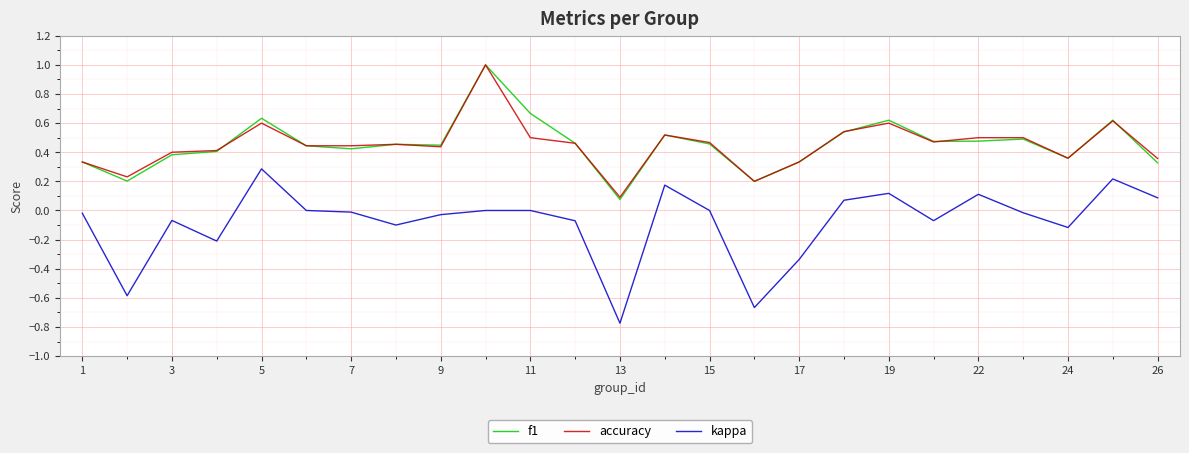

What is the maximum value shown in the chart?

1.0